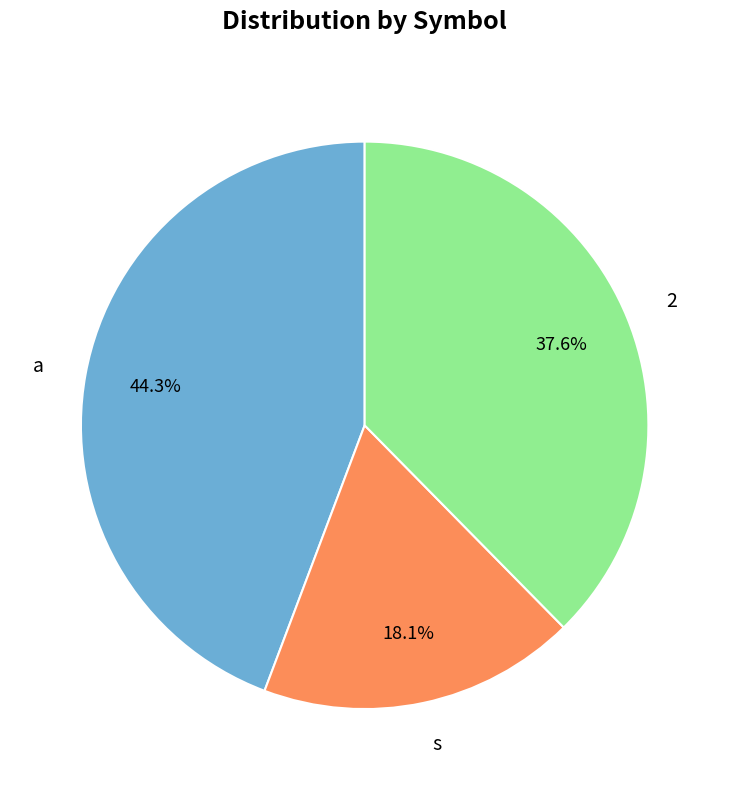

Do a and 2 together represent more than half of the pie?

Yes